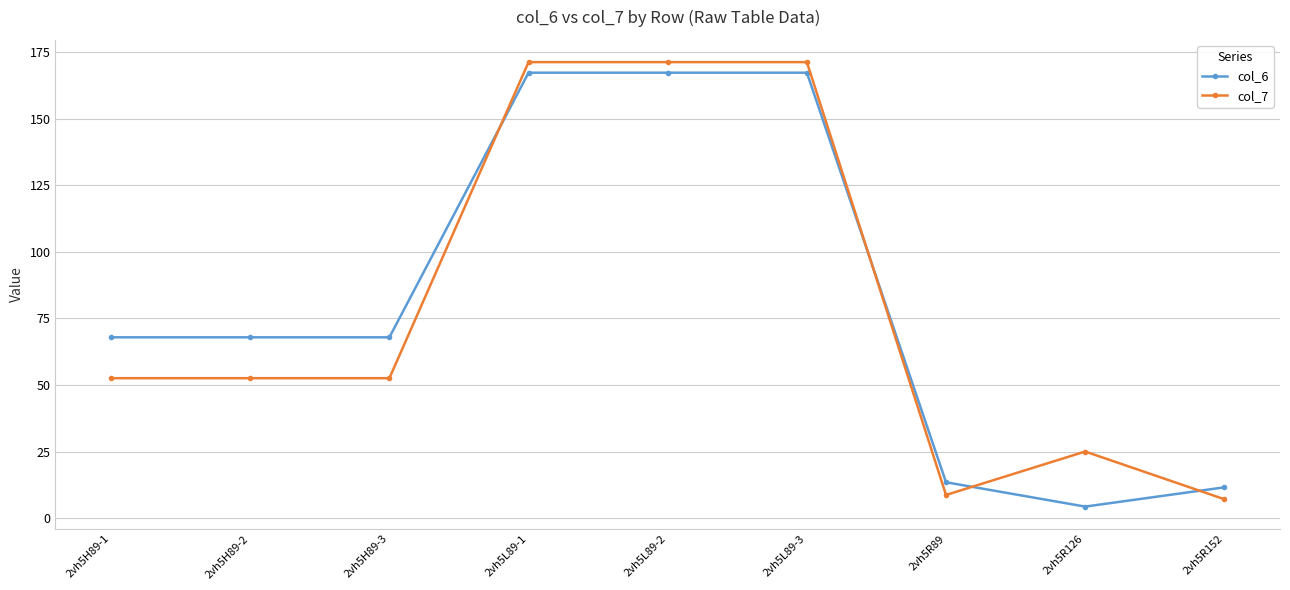

True or false: col_6 has a value of 11.6 at 2vh5R152.

True